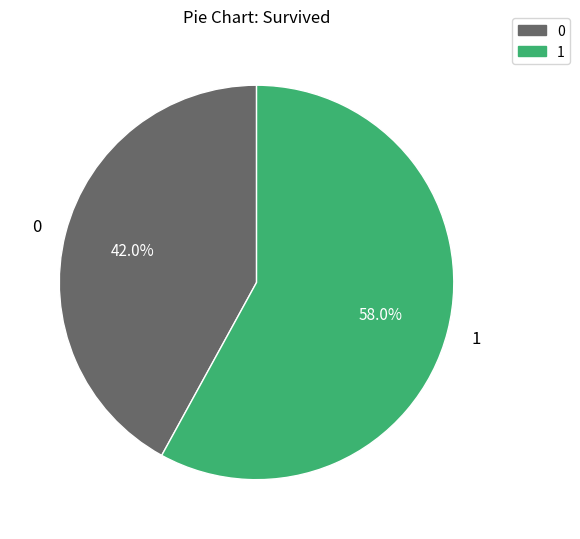

To the nearest percent, what portion does 0 represent?

42%